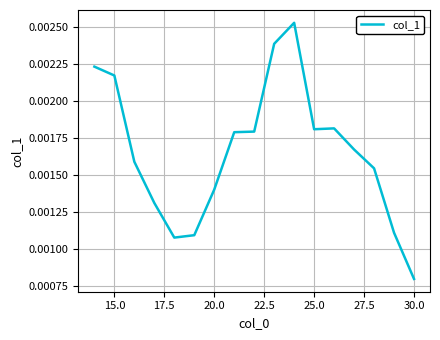

At which label is the value closest to 0?

30.0